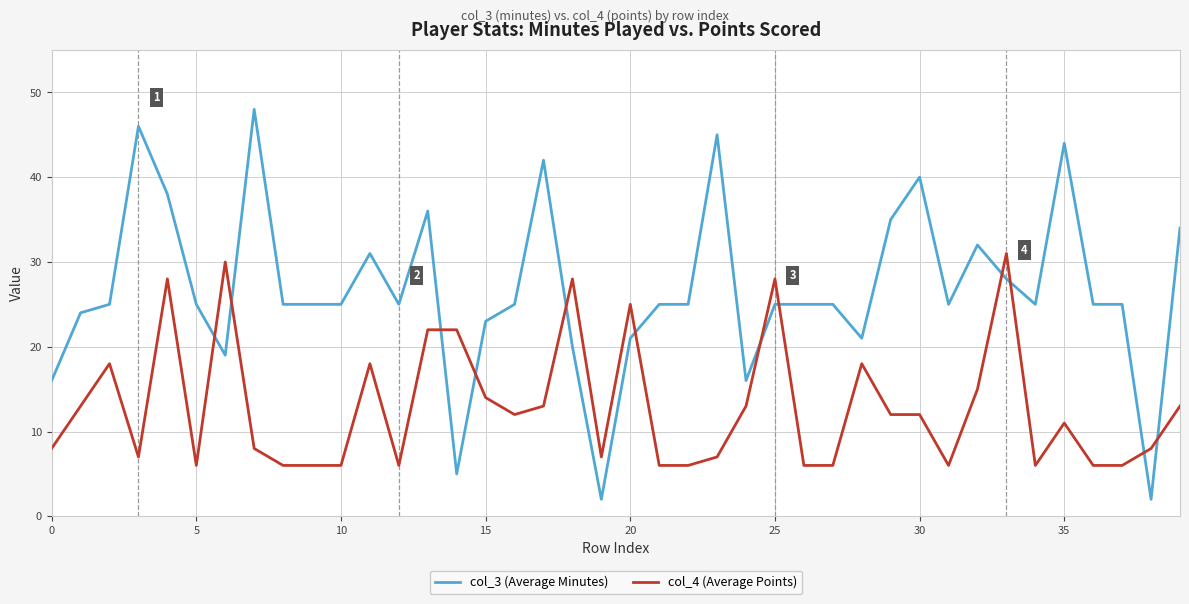

Rank the series by their average value, from highest to lowest.

col_3 (Average Minutes), col_4 (Average Points)